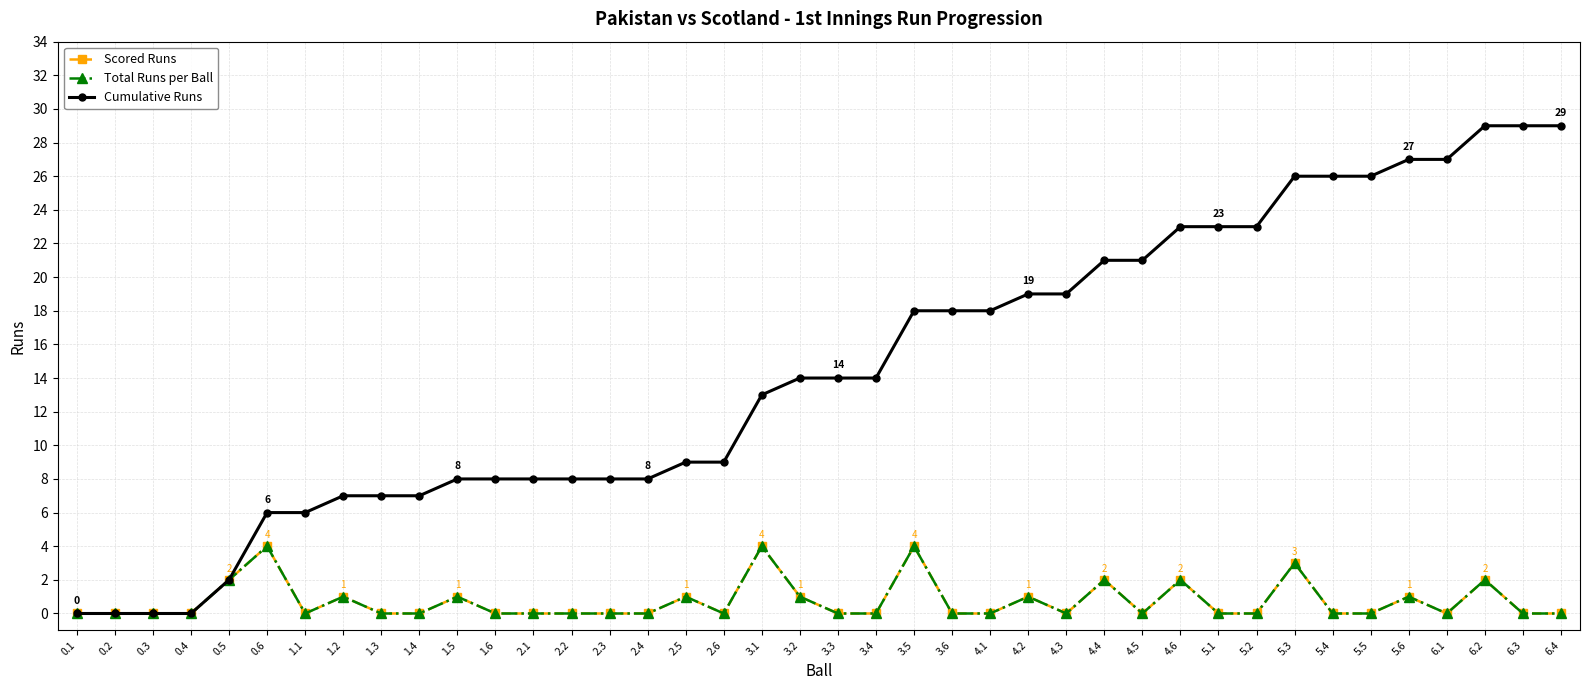

True or false: Cumulative Runs has more than 1 interior local peaks.

False